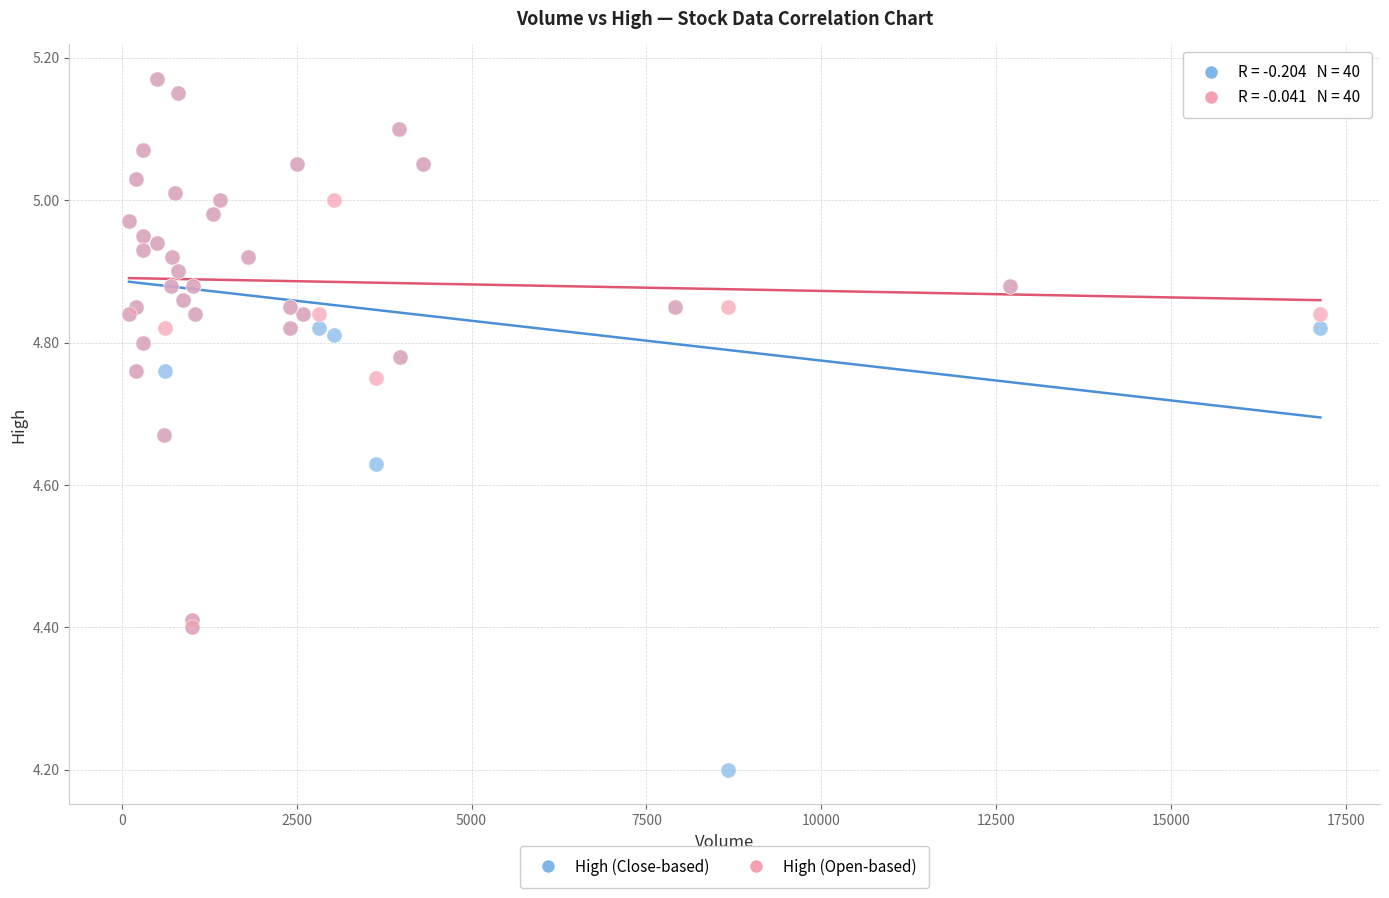

In the High (Open-based) series, what Y value is closest to 4?

4.4